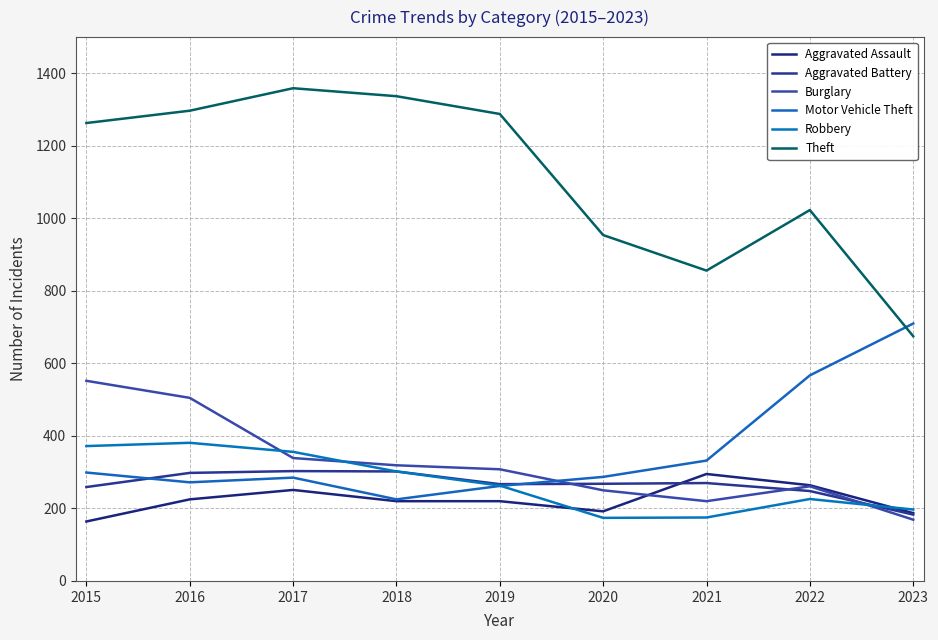

How many lines are shown in the chart?

6